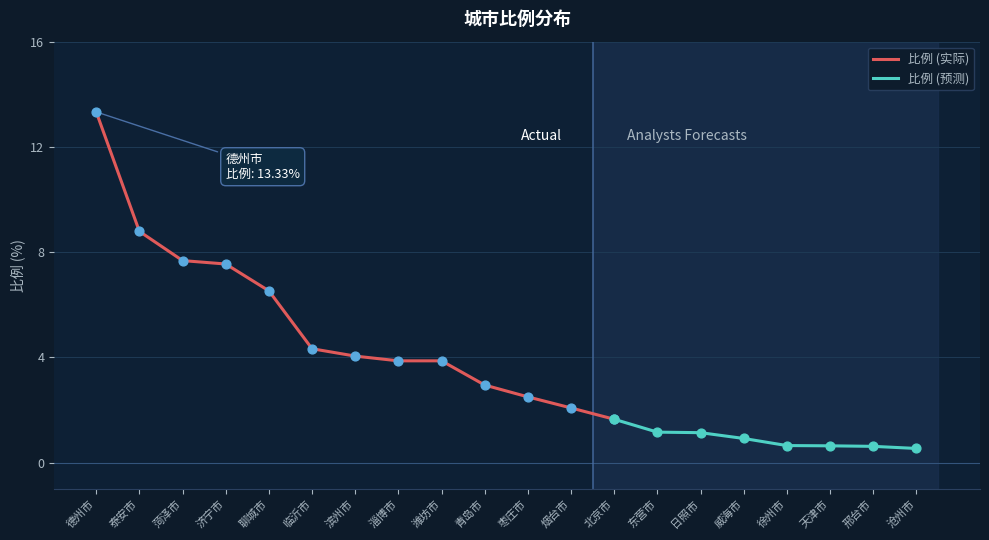

Between 烟台市 and 临沂市, which is larger?

临沂市